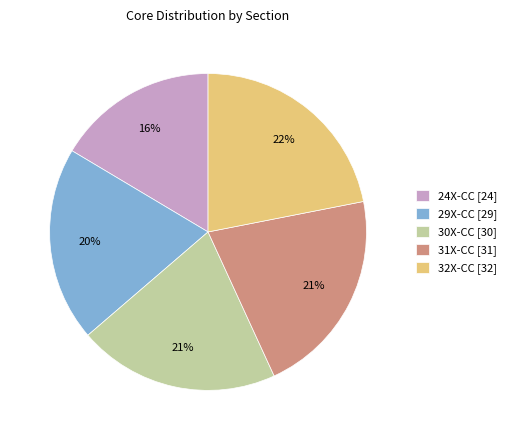

Which has a higher value, 29X-CC or 24X-CC?

29X-CC